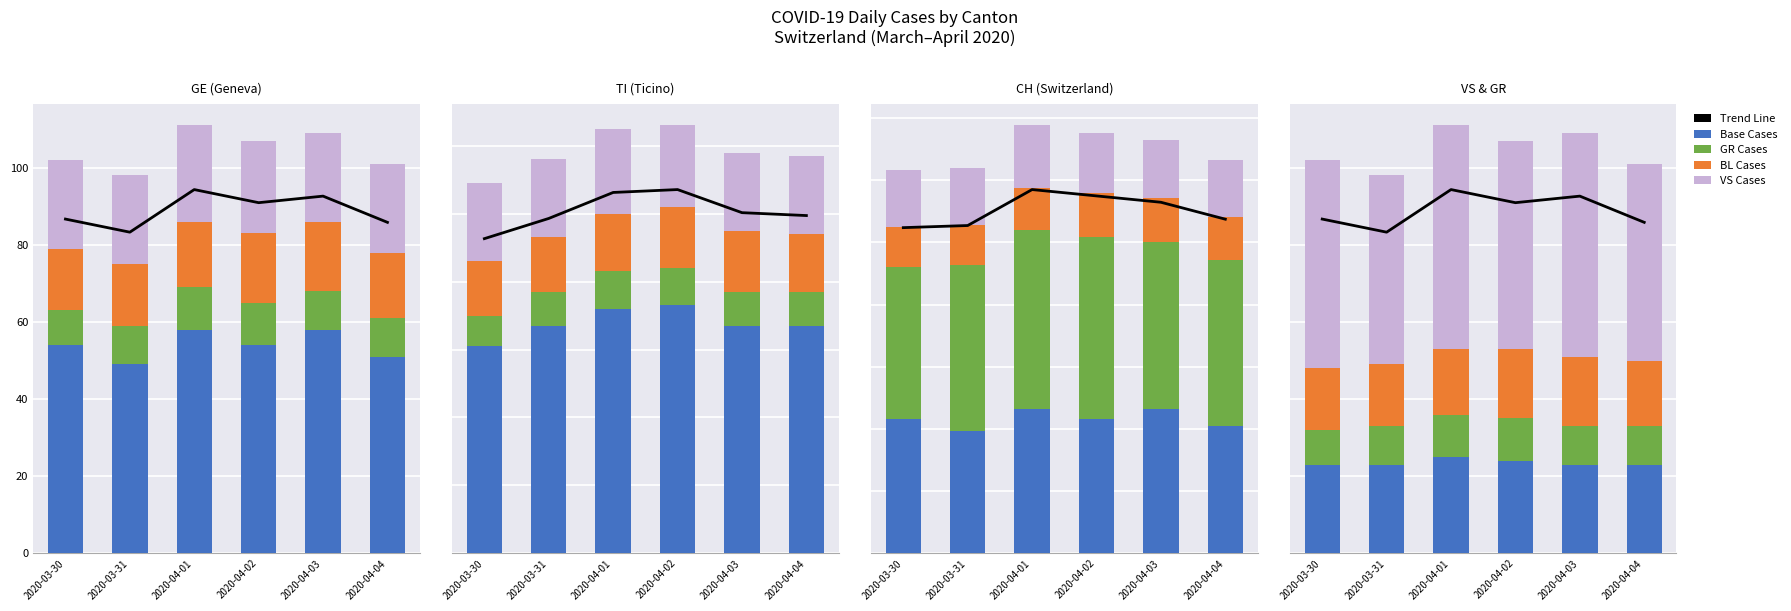

What is the maximum value shown in the chart?

94.3